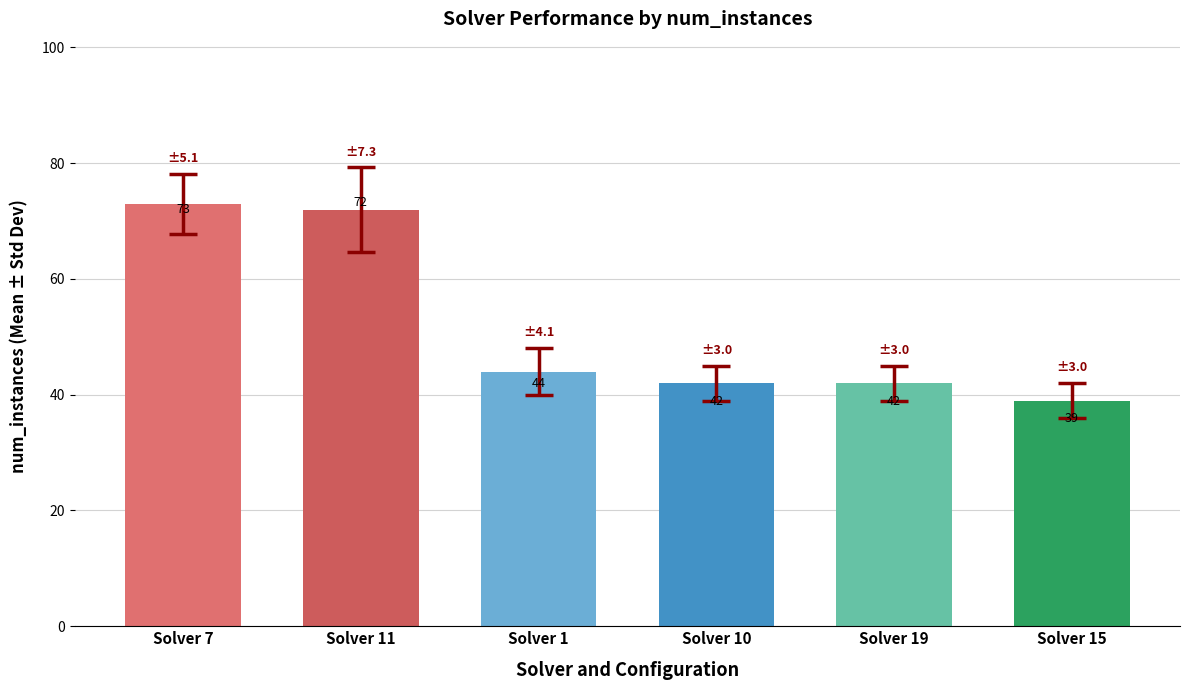

The chart shows a value of 42 at Solver 19. True or false?

True